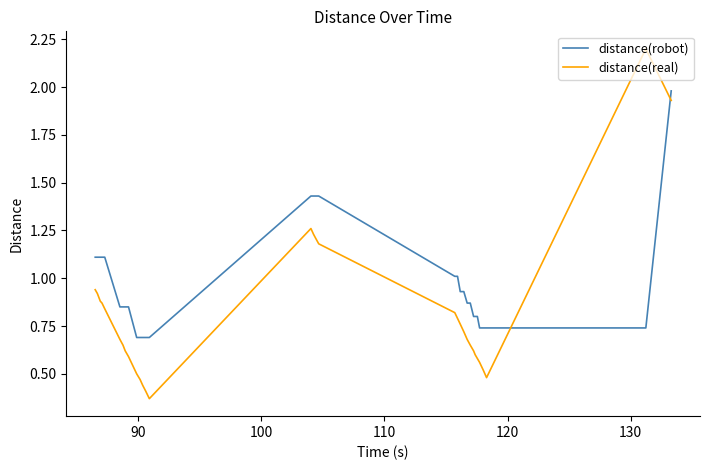

How many intersections are there between distance(real) and distance(robot)?

2